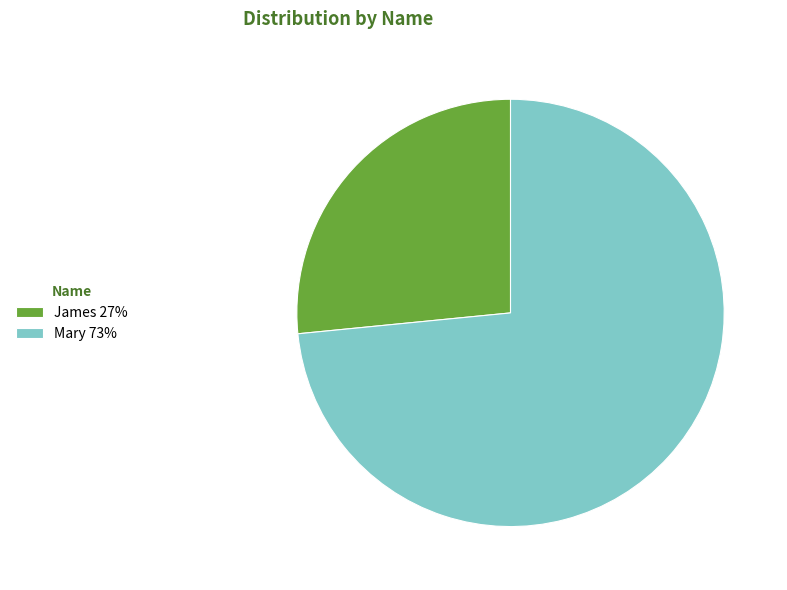

Combined, do James 27% and Mary 73% account for over 50%?

Yes